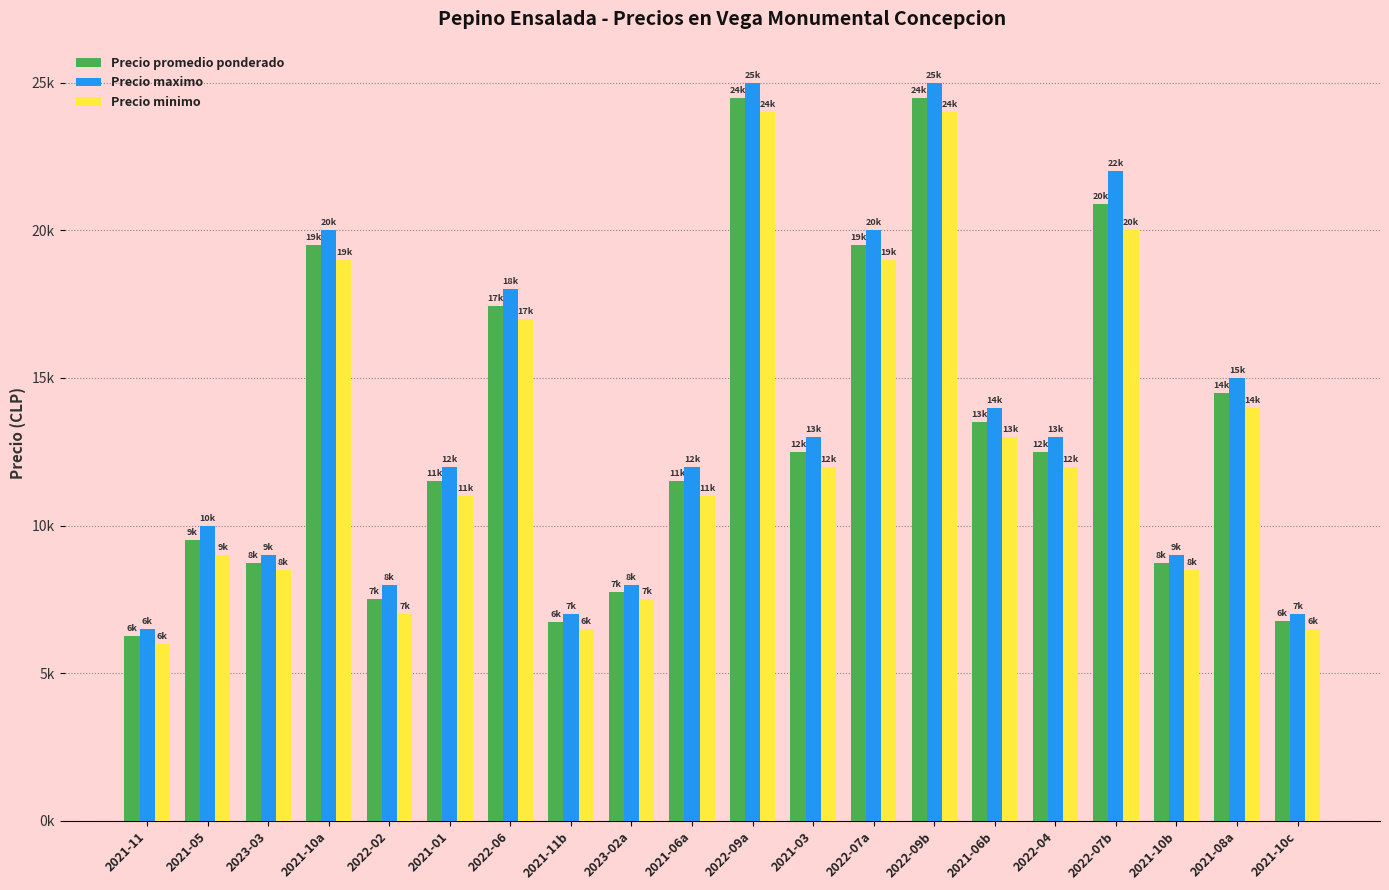

Is the value of Precio minimo at 2022-07a greater than the value of Precio maximo at 2022-04?

Yes